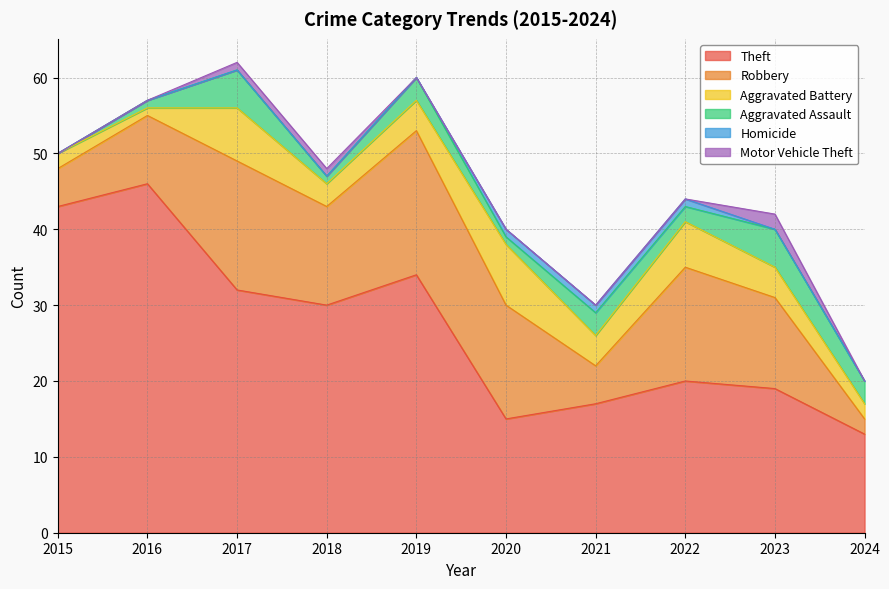

True or false: Motor Vehicle Theft has a value of 0 at 2015.

True